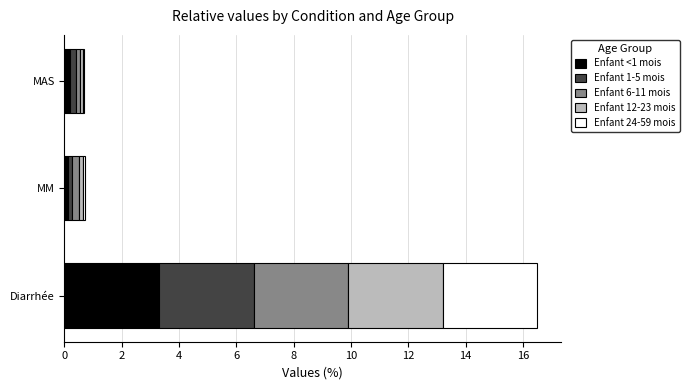

What is the highest value of the Enfant <1 mois series?

3.3